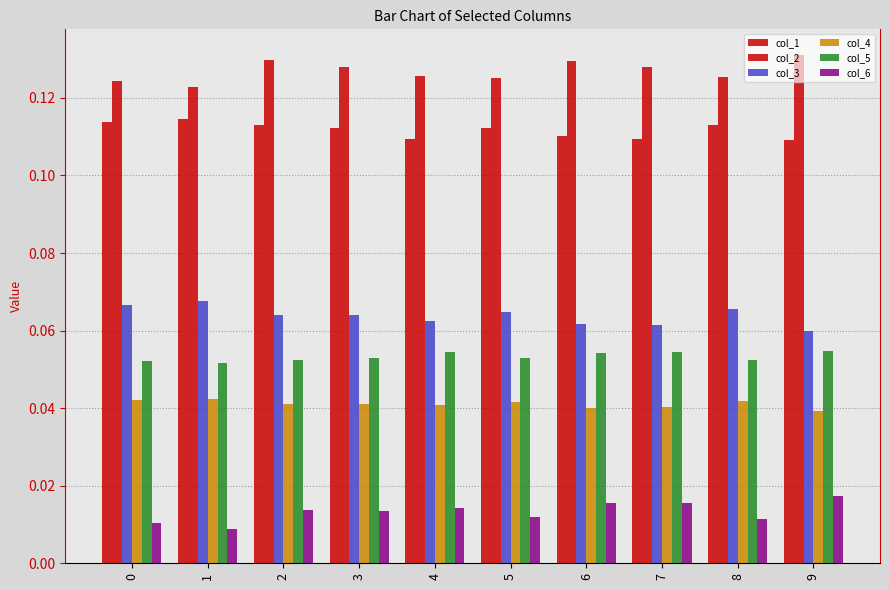

What is the average value of the col_2 series?

0.1